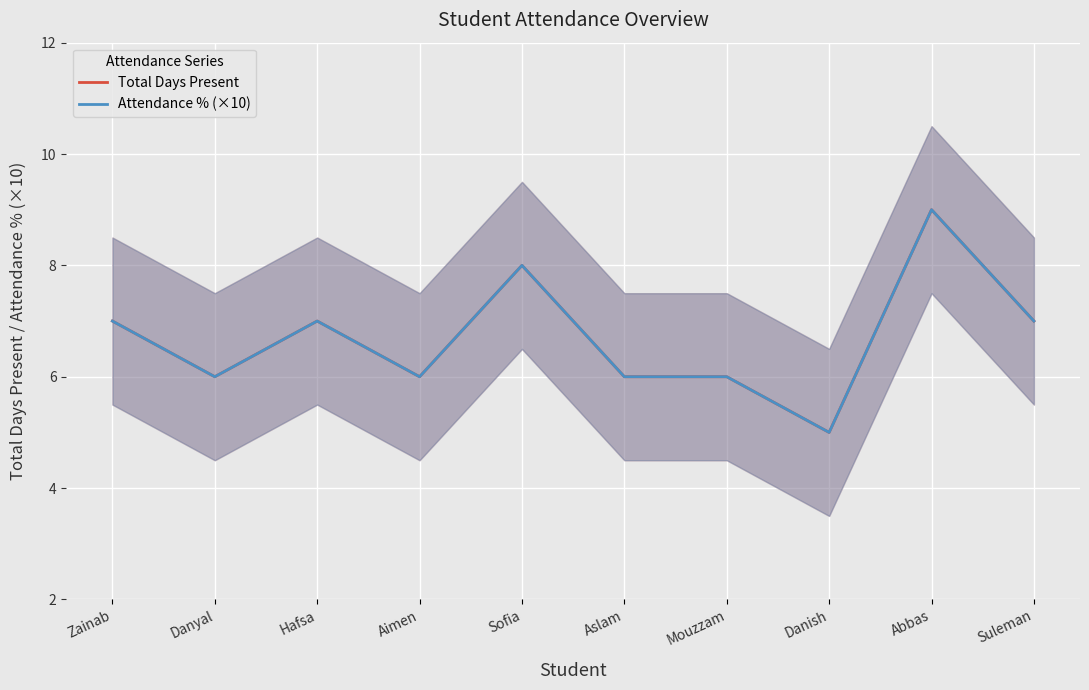

Reading left to right, list all the values displayed in this chart.

Total Days Present: 7	6	7	6	8	6	6	5	9	7
Attendance % (×10): 7	6	7	6	8	6	6	5	9	7